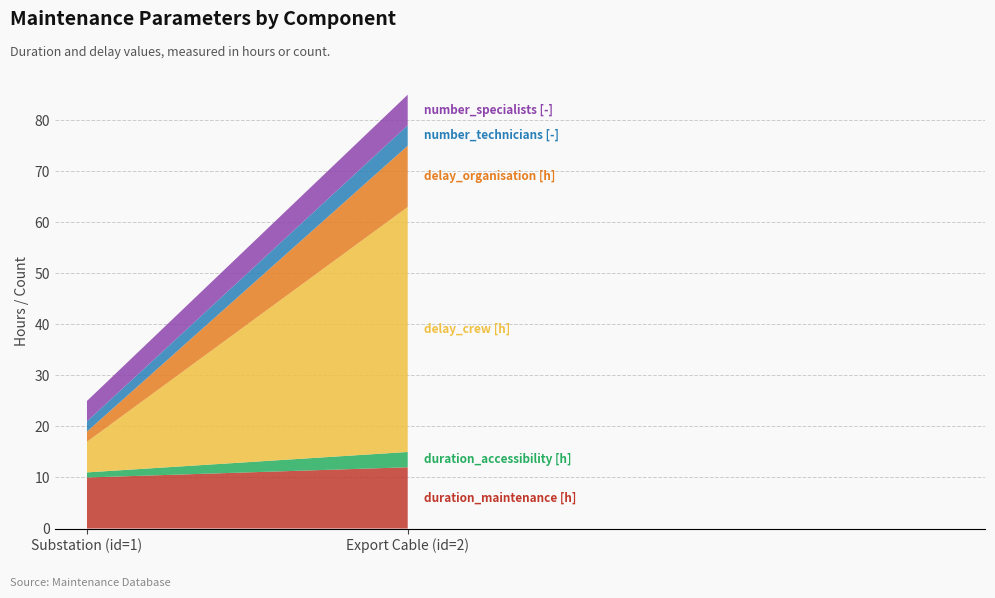

Reading left to right, list all the values displayed in this chart.

duration_maintenance [h]: 10	12
duration_accessibility [h]: 1	3
delay_crew [h]: 6	48
delay_organisation [h]: 2	12
number_technicians [-]: 2	4
number_specialists [-]: 4	6